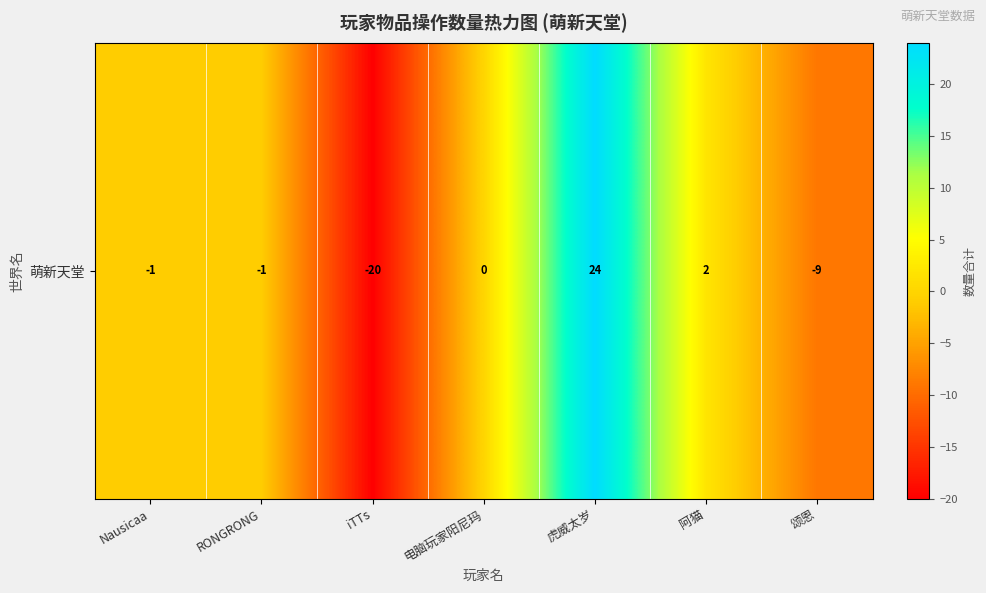

What is the change in value from 虎威太岁 to 阿猫?

-22